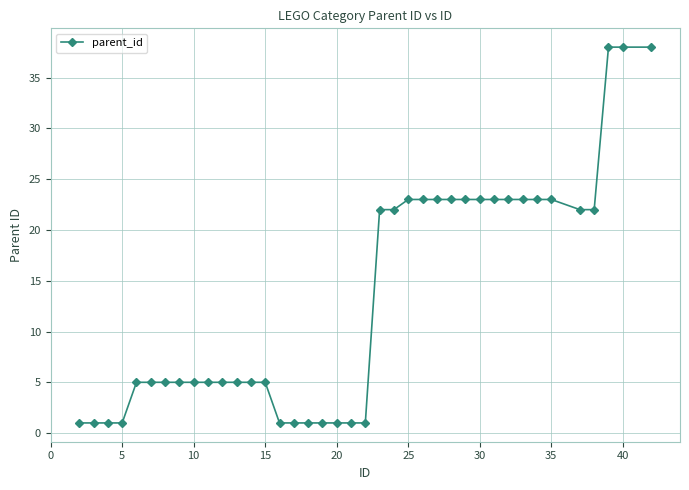

What is the value of the 31st point from the left?

23